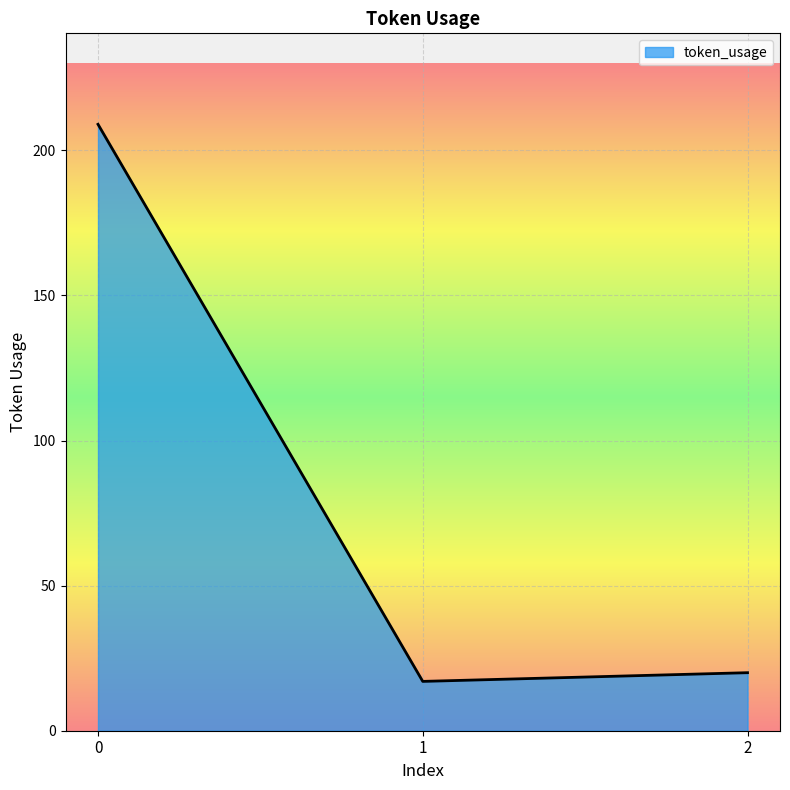

What is the ratio of the value at 0 to the value at 1?

12.3